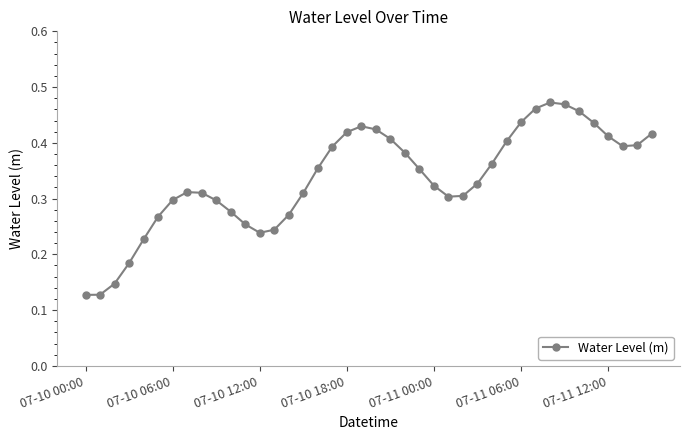

What is the sum of all values?

13.4